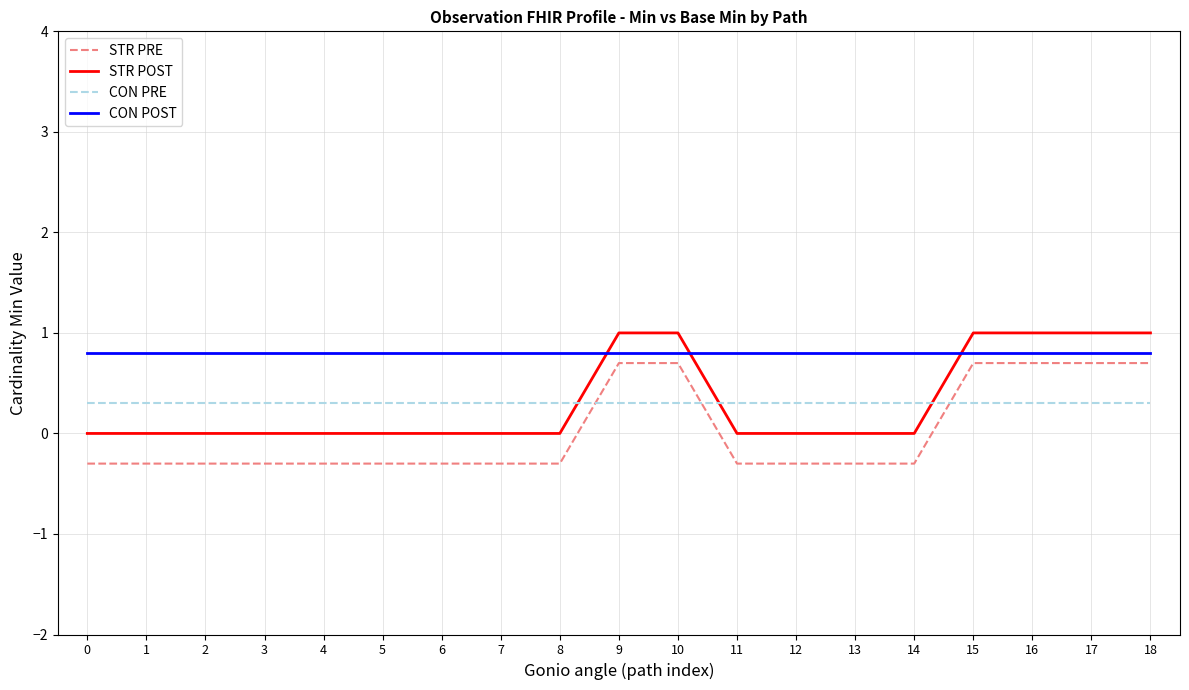

Reading right to left, extract all data points from this chart.

STR PRE: 0.7	0.7	0.7	0.7	-0.3	-0.3	-0.3	-0.3	0.7	0.7	-0.3	-0.3	-0.3	-0.3	-0.3	-0.3	-0.3	-0.3	-0.3
STR POST: 1.0	1.0	1.0	1.0	0.0	0.0	0.0	0.0	1.0	1.0	0.0	0.0	0.0	0.0	0.0	0.0	0.0	0.0	0.0
CON PRE: 0.3	0.3	0.3	0.3	0.3	0.3	0.3	0.3	0.3	0.3	0.3	0.3	0.3	0.3	0.3	0.3	0.3	0.3	0.3
CON POST: 0.8	0.8	0.8	0.8	0.8	0.8	0.8	0.8	0.8	0.8	0.8	0.8	0.8	0.8	0.8	0.8	0.8	0.8	0.8